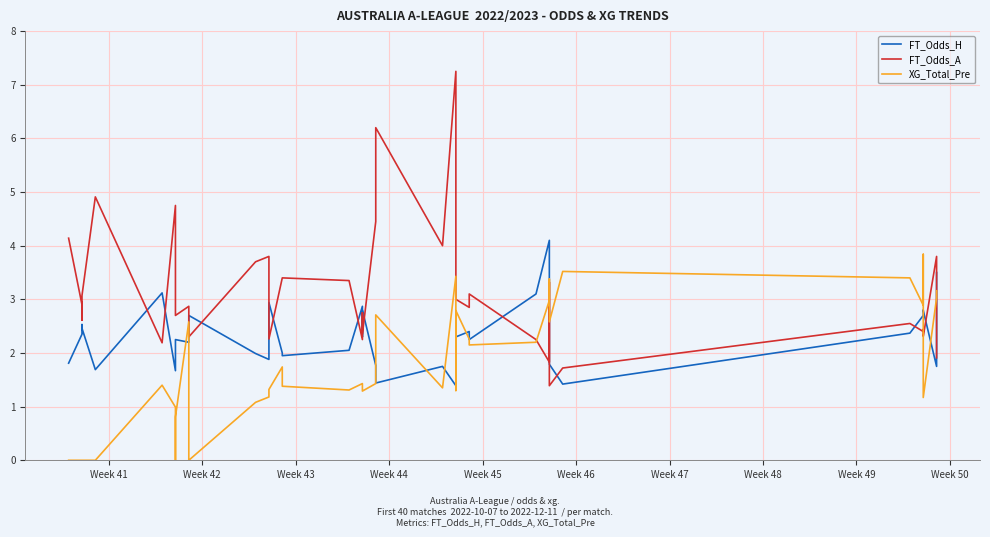

What is the difference between the maximum and second lowest values in the XG_Total_Pre series?

3.8